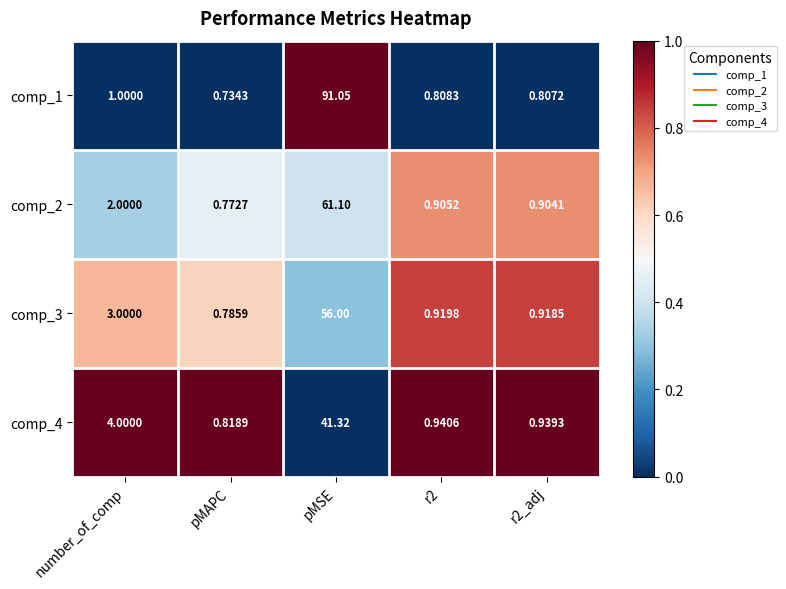

Which series has the largest total across all categories?

comp_1